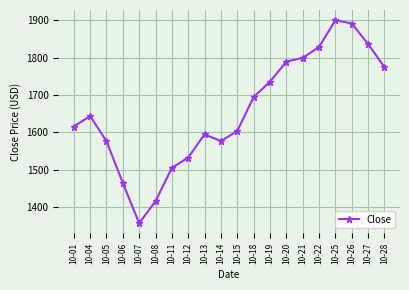

What is the value of the 12th point from the left?

1694.6